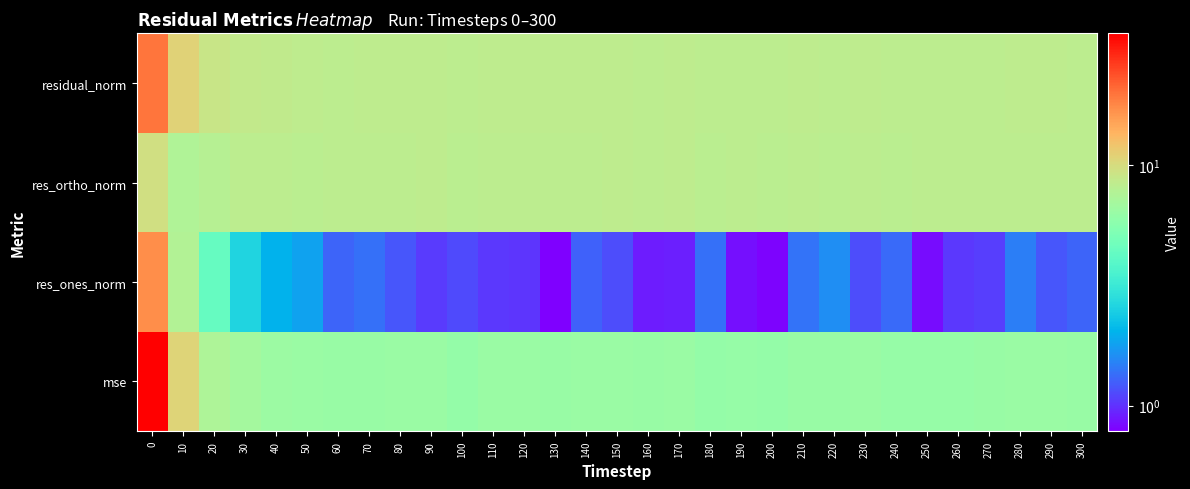

Which has a higher value, 60 or 260?

60